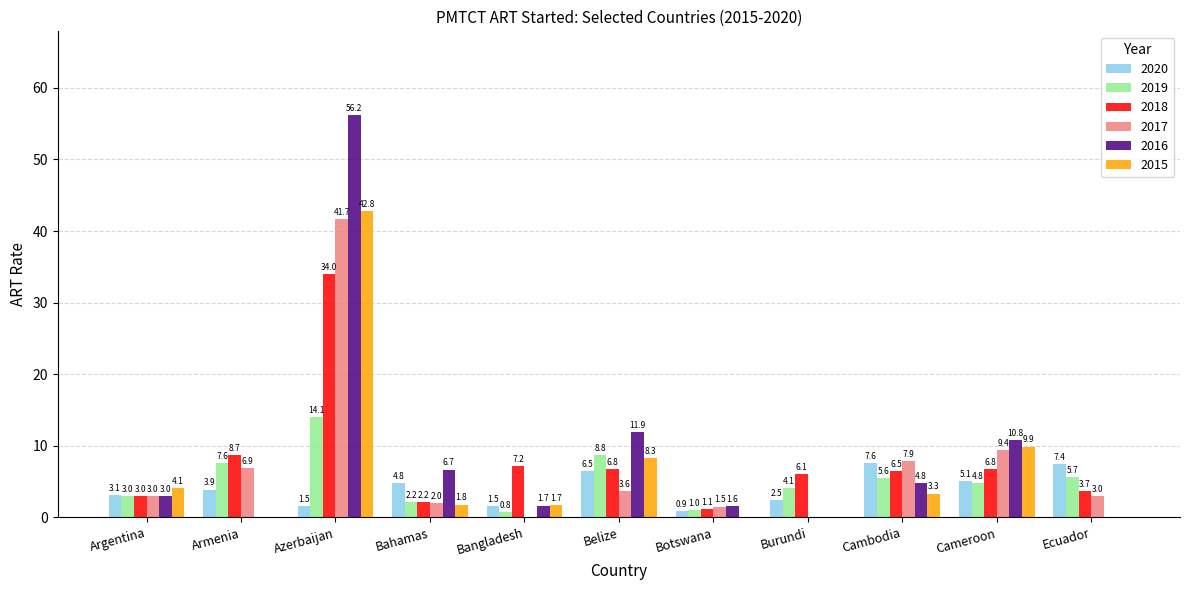

Which series changed the most between Argentina and Bangladesh?

2018